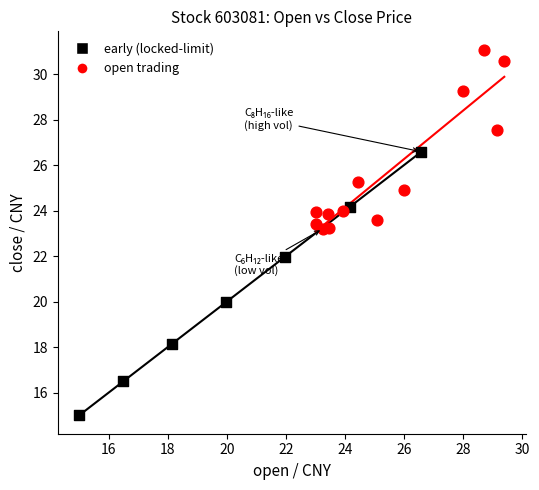

Which series contains the lowest Y value?

early (locked-limit)